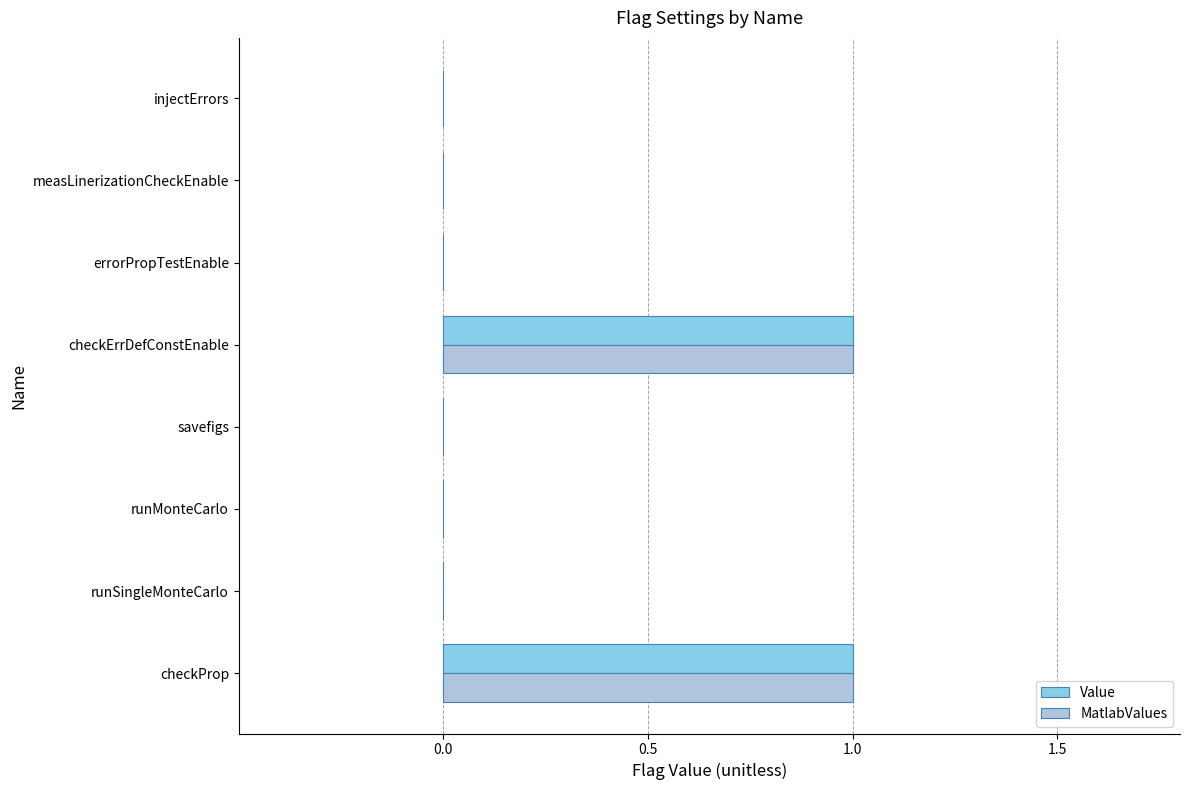

Is the value of MatlabValues at savefigs greater than the value of Value at checkProp?

No